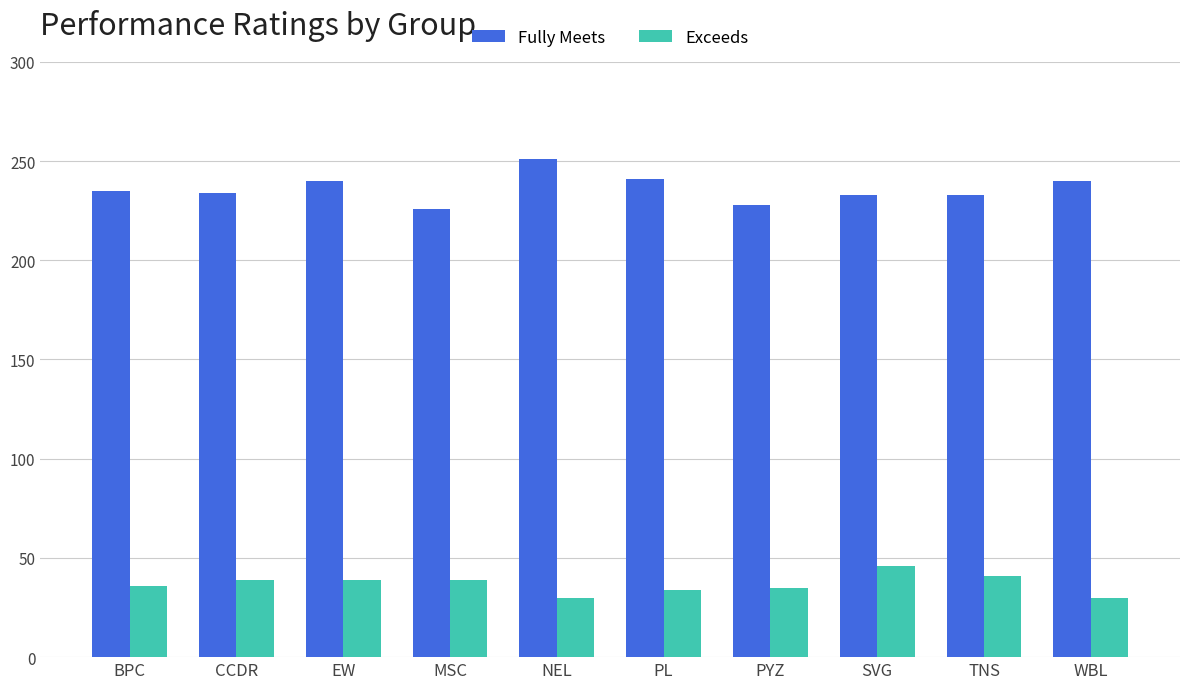

Rank the series by their average value, from highest to lowest.

Fully Meets, Exceeds